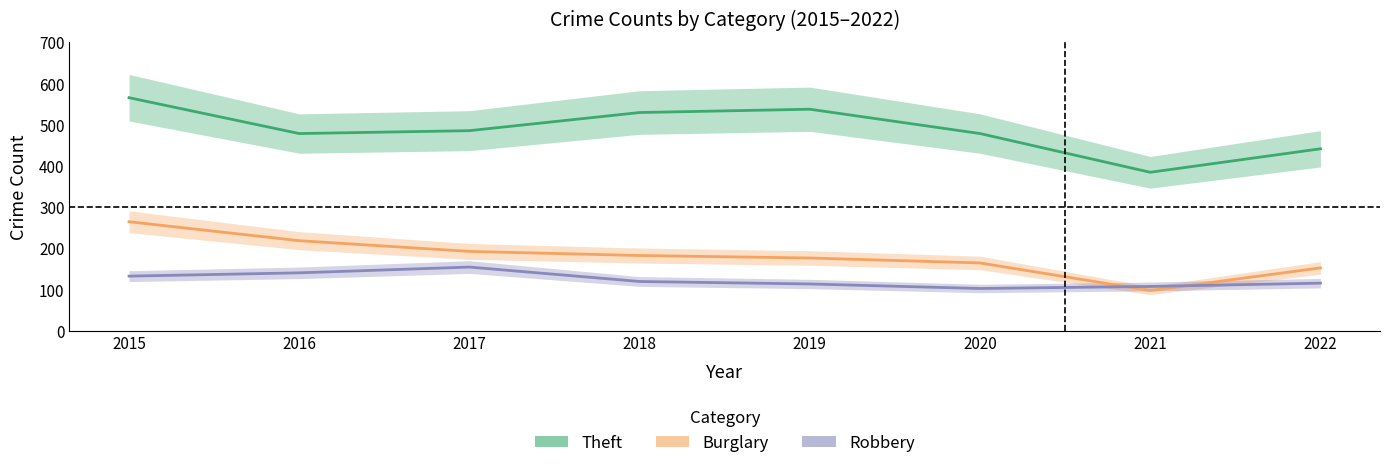

Is it true that Robbery equals 186 at 2019?

False